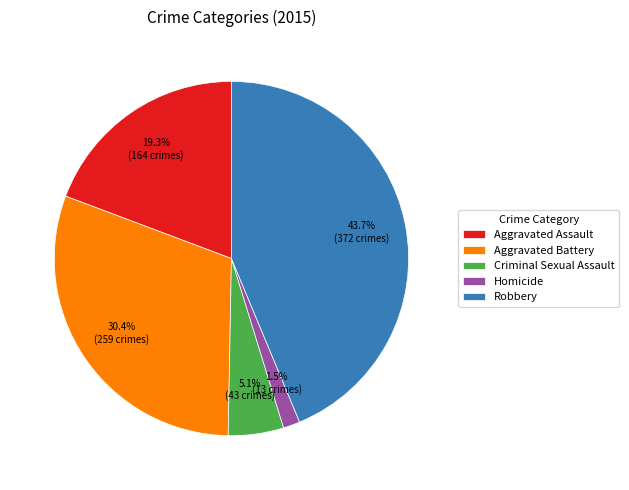

Which slice is the largest?

Robbery